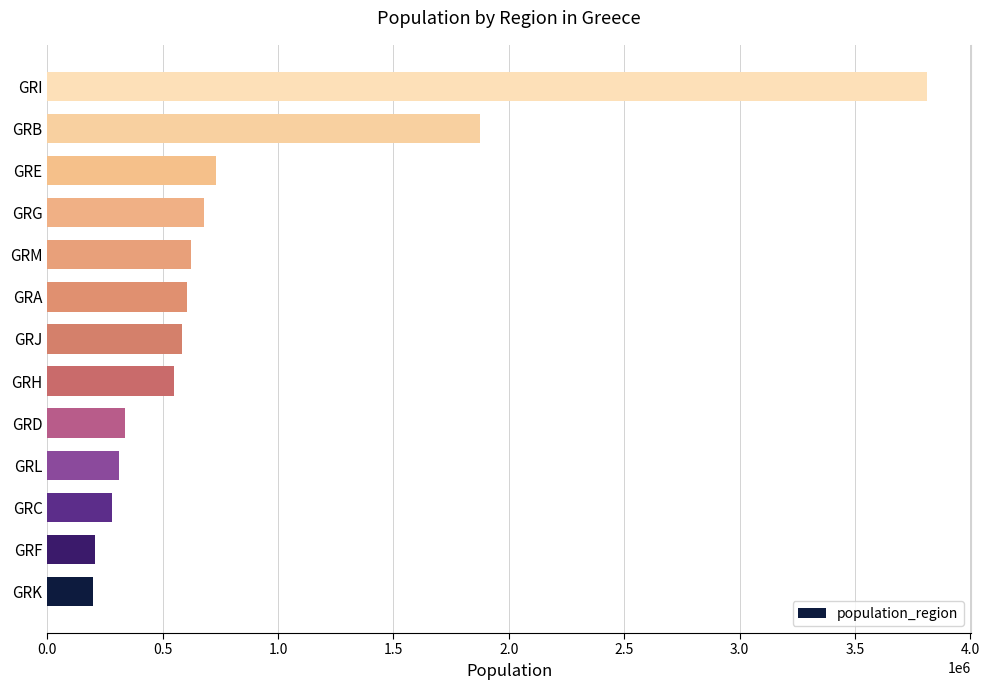

Approximately how many times larger is the value at GRF compared to GRA?

0.3